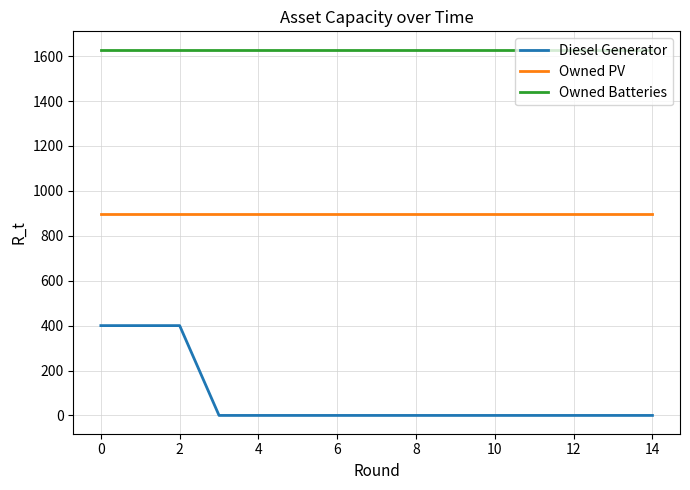

List the series in order of their overall mean, lowest first.

Diesel Generator, Owned PV, Owned Batteries